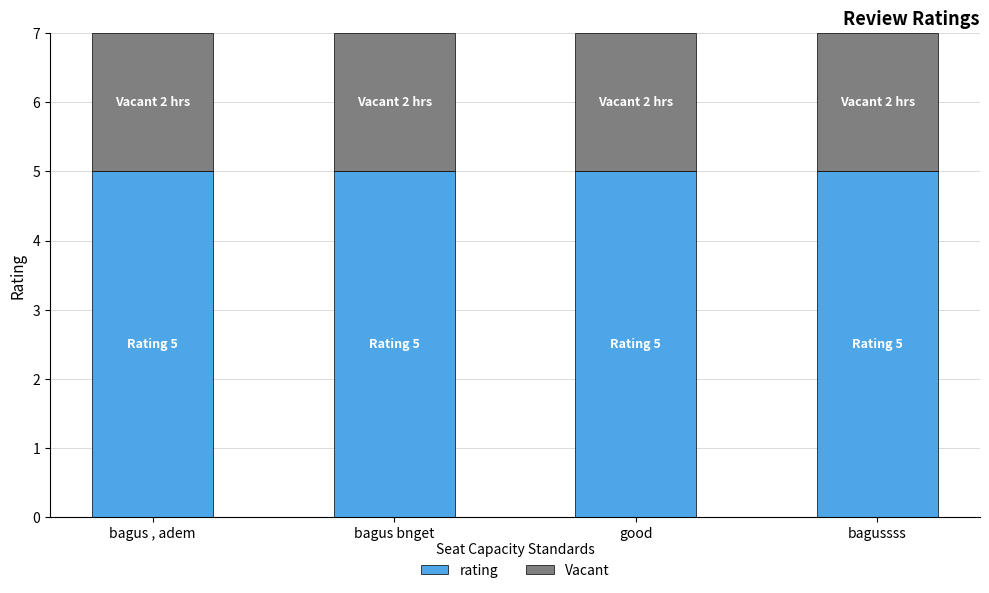

True or false: rating has a value of 5 at bagus , adem.

True